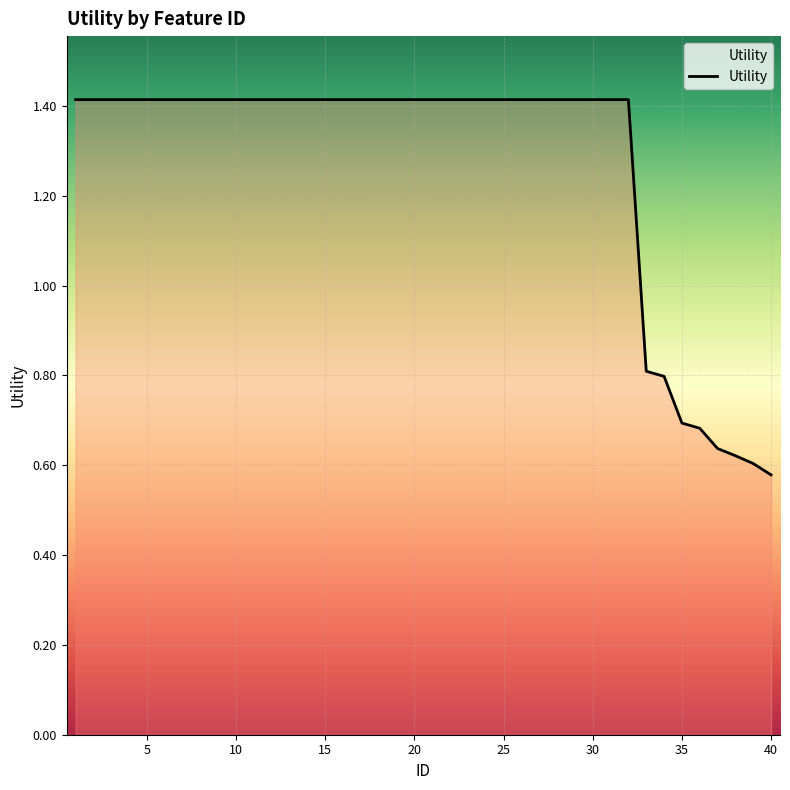

What is the difference between the maximum and minimum values?

0.8